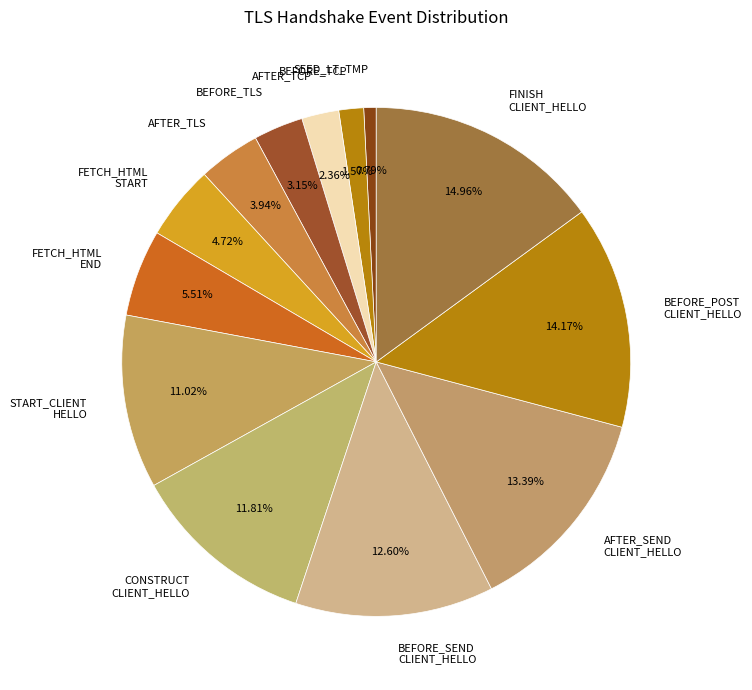

Do AFTER_TCP and BEFORE_SEND CLIENT_HELLO together represent more than half of the pie?

No